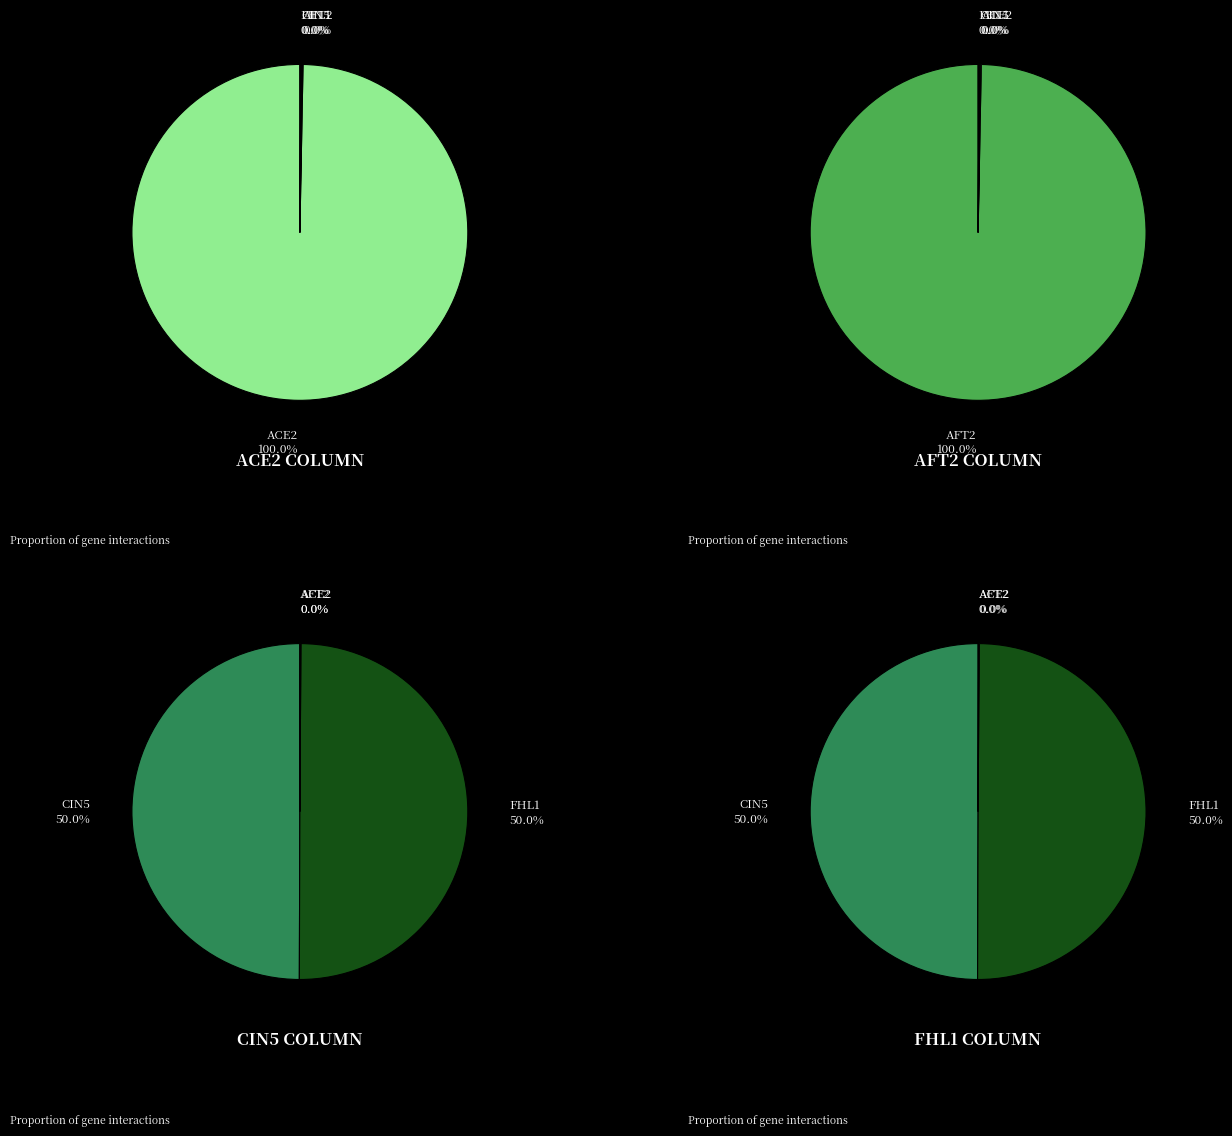

To the nearest percent, what portion does ACE2 represent?

100%